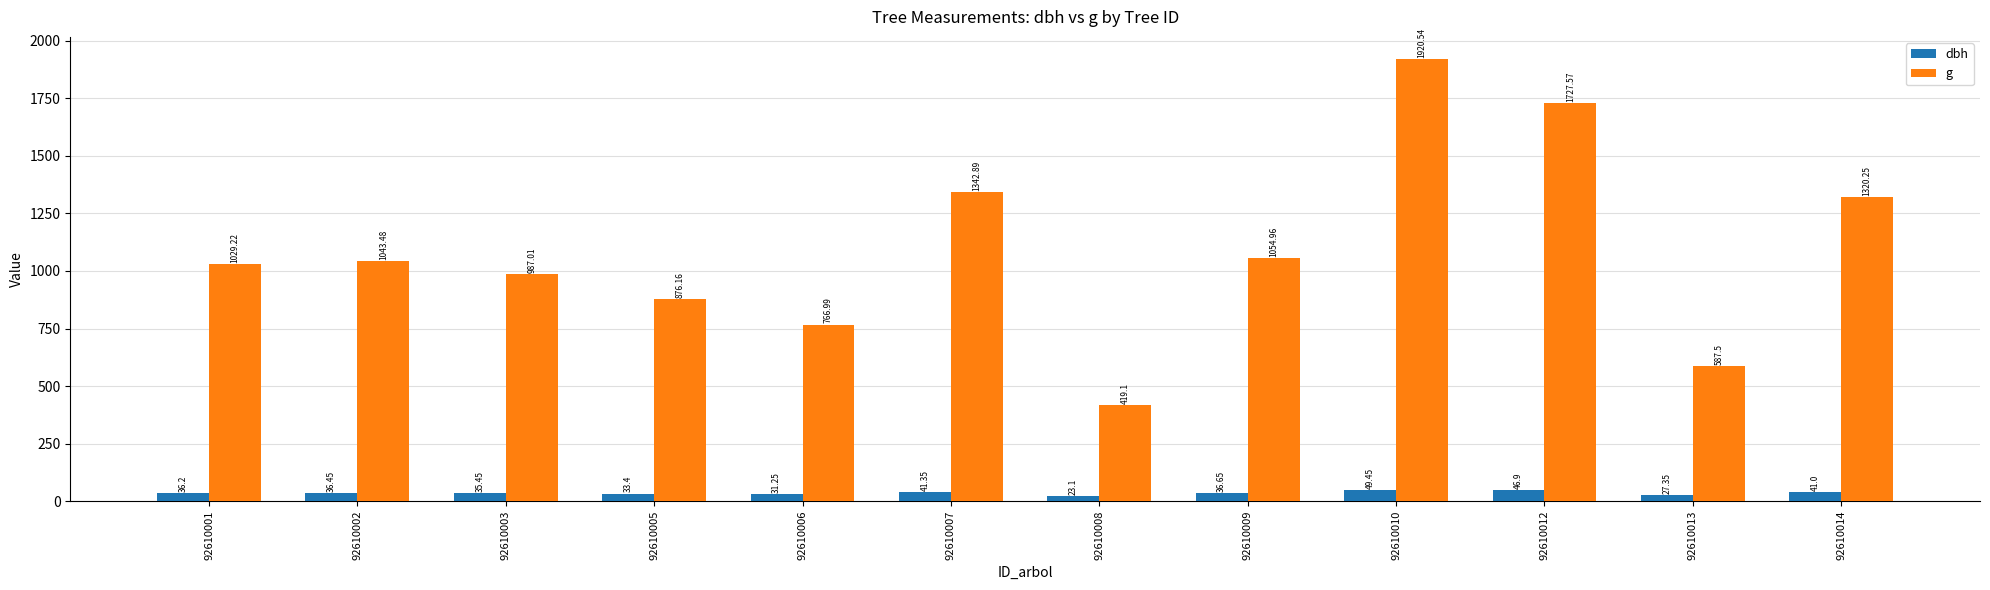

Between 92610013 and 92610014, which series saw the biggest shift?

g